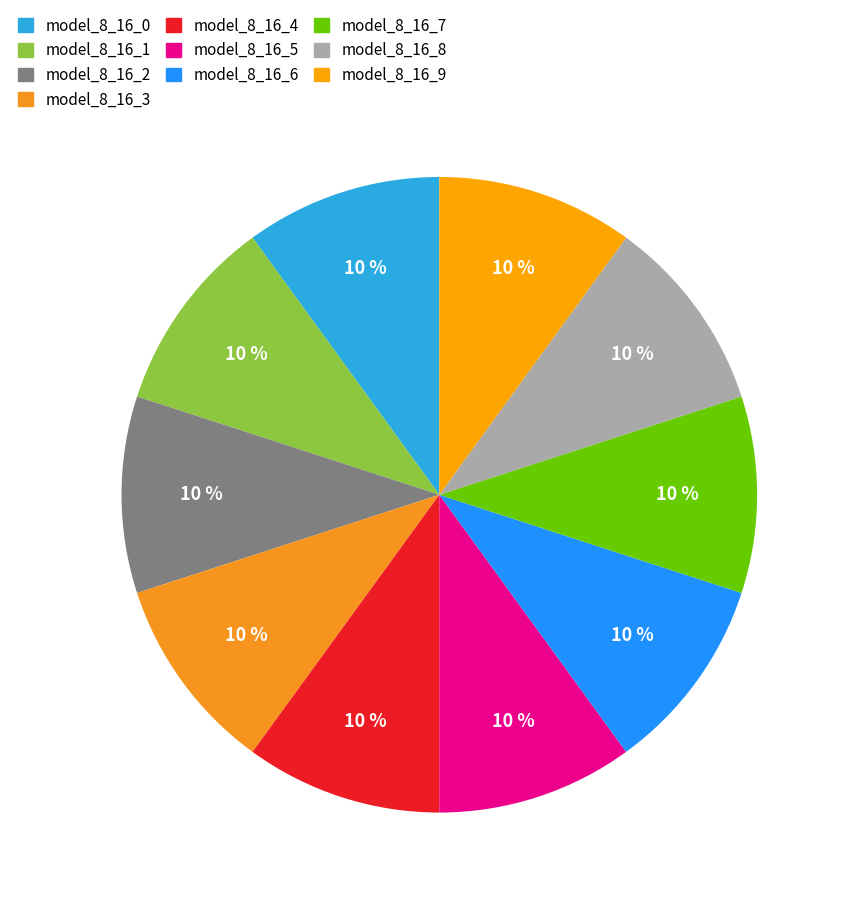

True or false: model_8_16_2 accounts for 10% of the total.

True